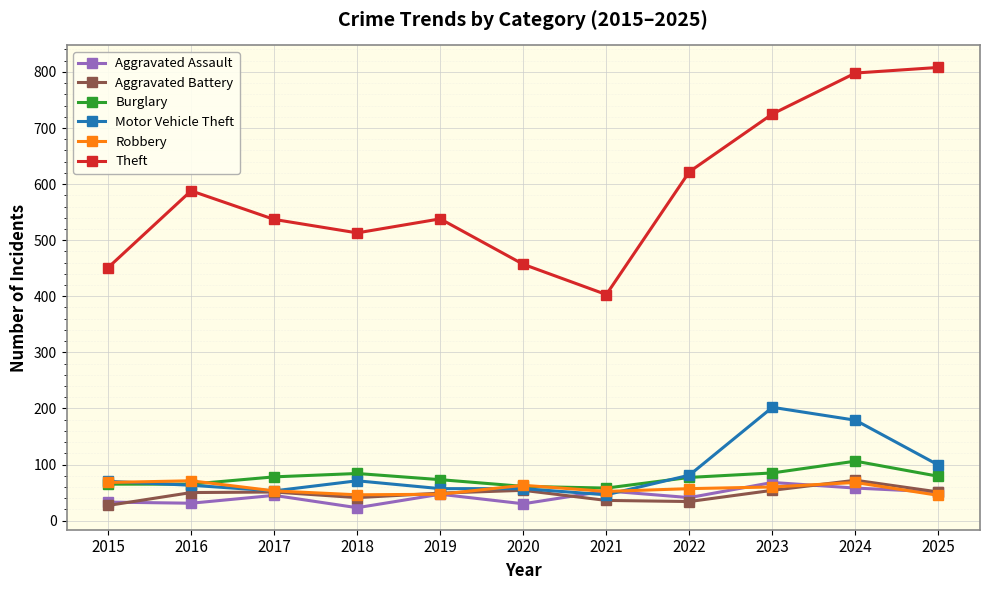

What value does the Aggravated Assault series have at 2016?

31